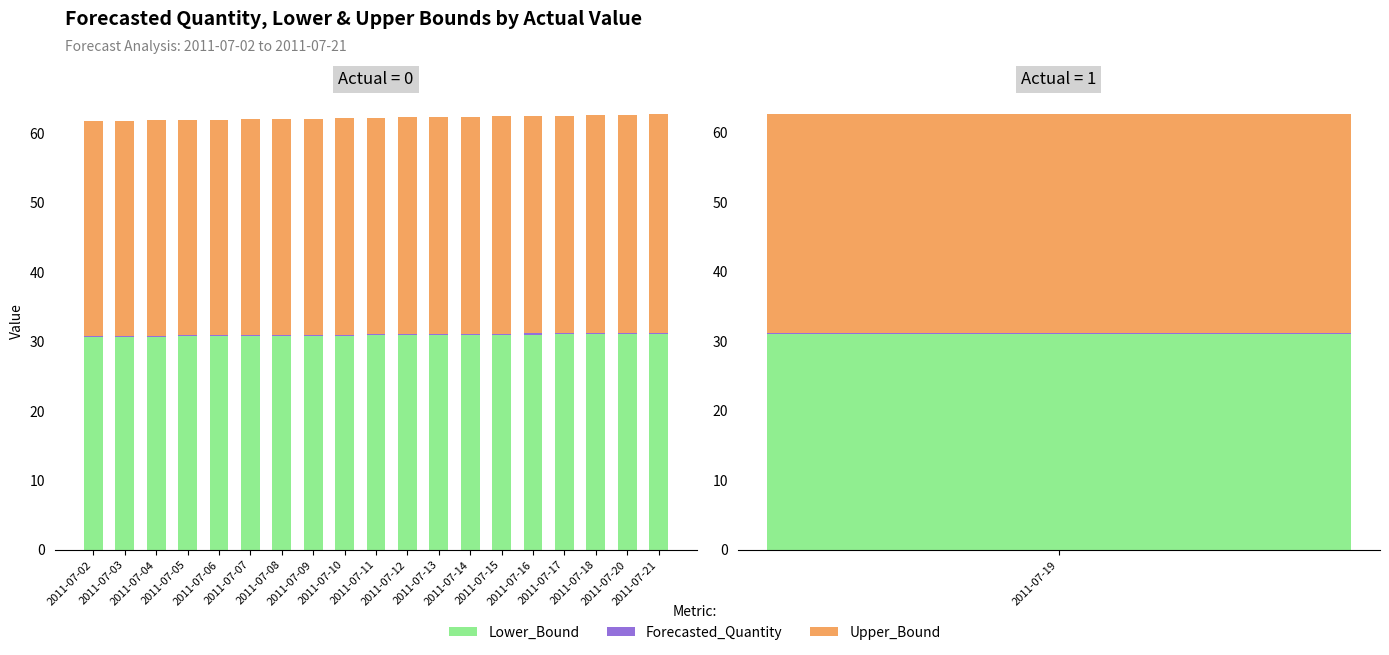

At which label is Lower_Bound closest to 30?

2011-07-02